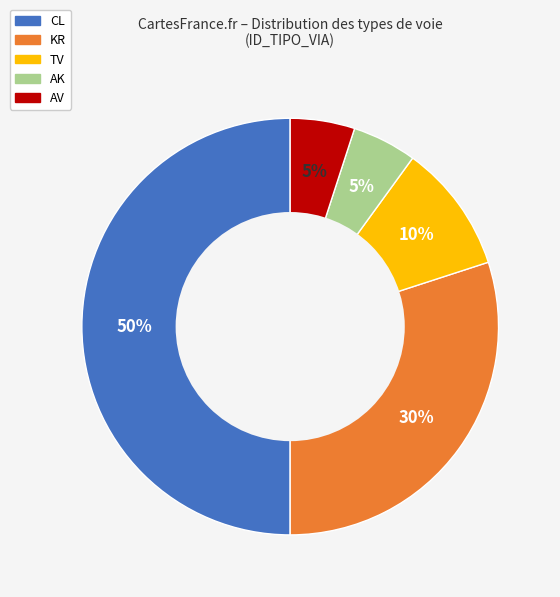

Count the number of slices in the pie.

5